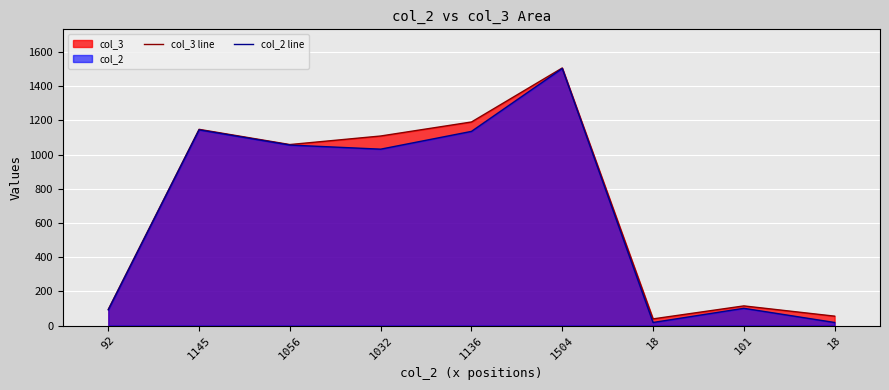

Which series has the widest spread of values?

col_2 line